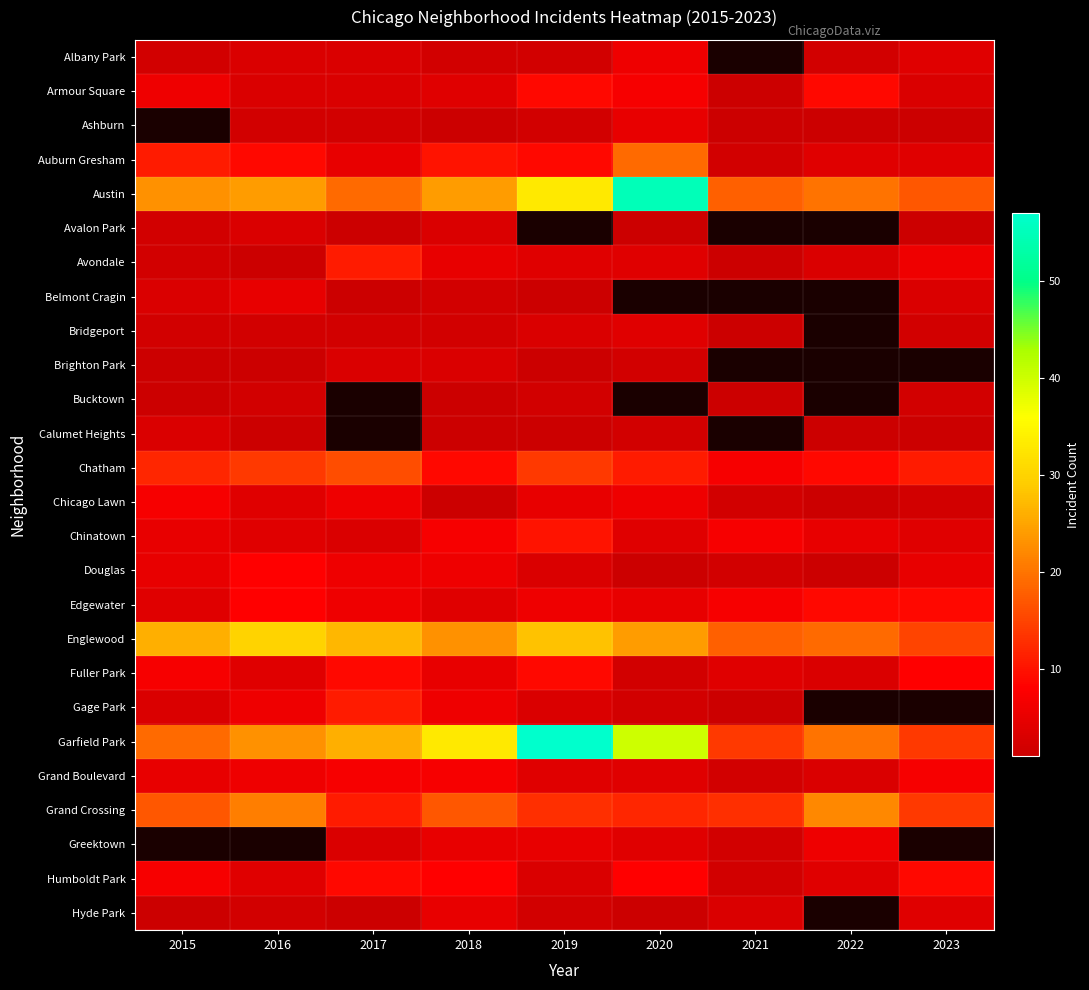

Rank the series by their maximum value, from lowest to highest.

Albany Park, Armour Square, Ashburn, Bucktown, Avalon Park, Brighton Park, Calumet Heights, Bridgeport, Belmont Cragin, Hyde Park, Chicago Lawn, Grand Boulevard, Douglas, Edgewater, Fuller Park, Humboldt Park, Chinatown, Avondale, Gage Park, Chatham, Auburn Gresham, Grand Crossing, Englewood, Austin, Garfield Park, Greektown